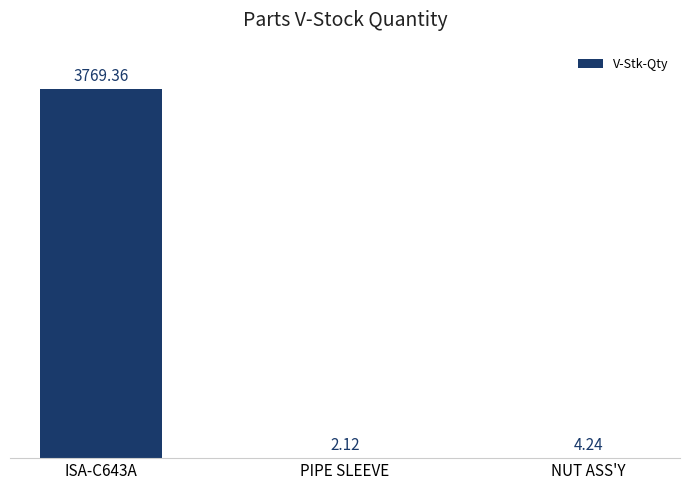

What is the change in value from ISA-C643A to NUT ASS'Y?

-3765.1